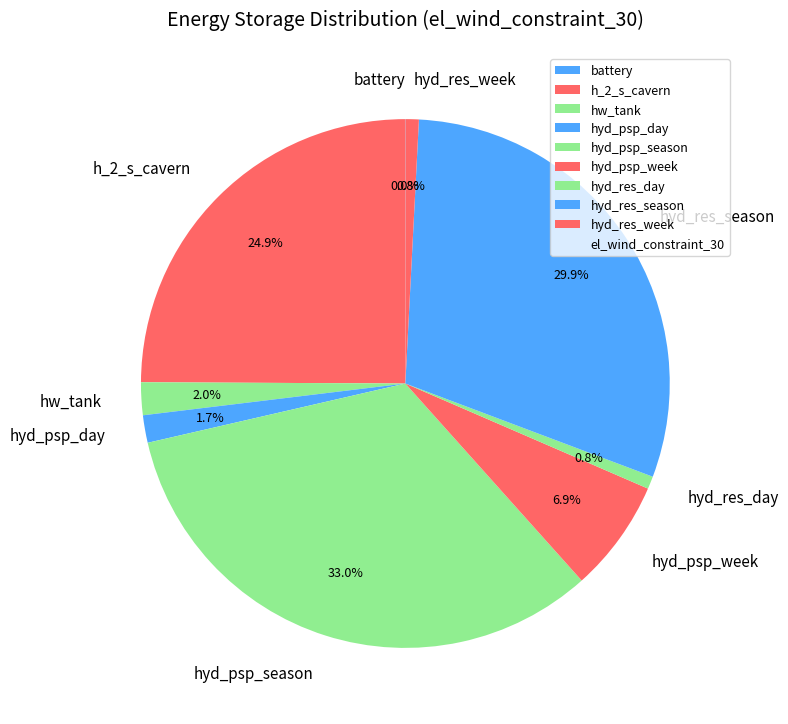

To the nearest percent, what portion does hyd_res_day represent?

1%